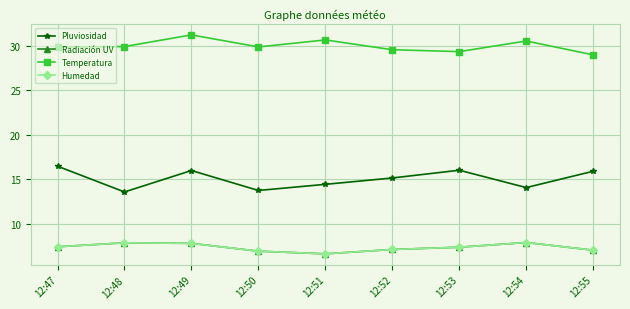

True or false: Pluviosidad and Radiación UV intersect in this chart.

False